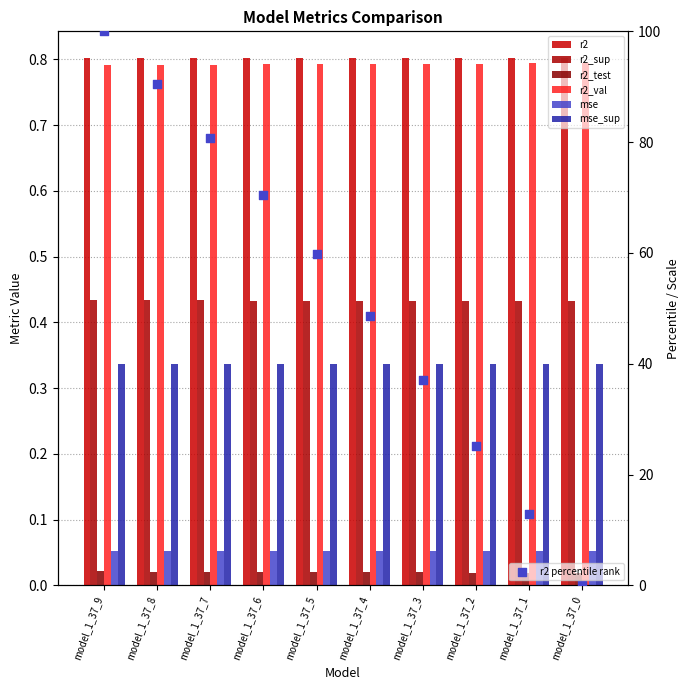

Which series reaches the minimum Y coordinate?

r2_test